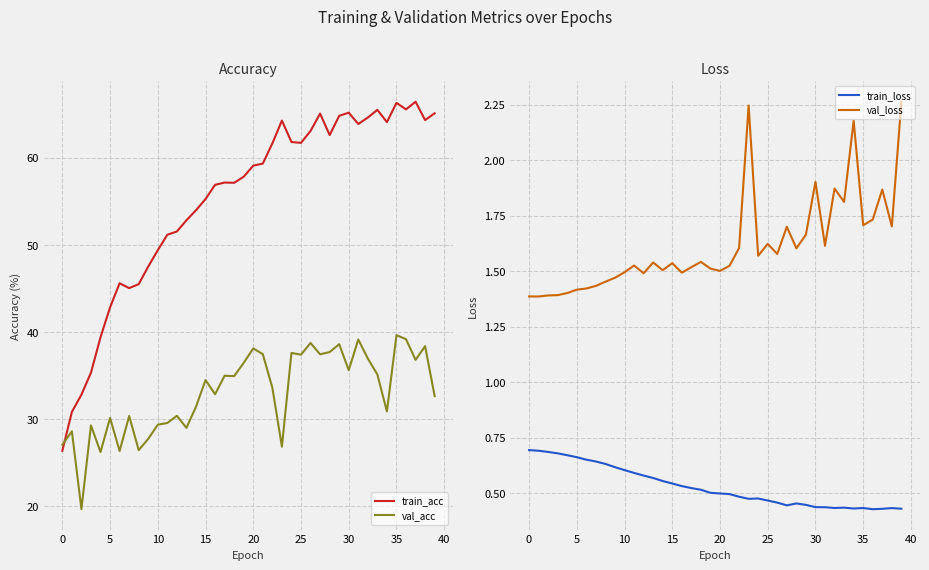

At 12, list the series in order from smallest to largest.

train_loss, val_loss, val_acc, train_acc